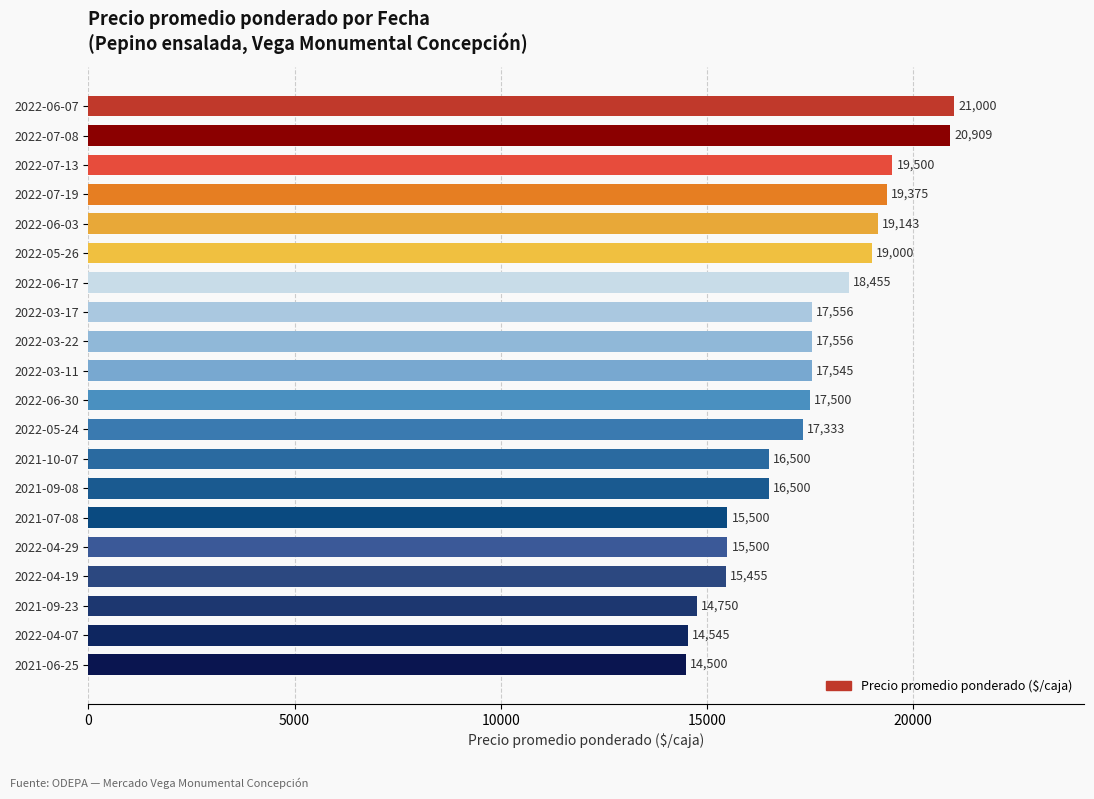

Does the chart contain any negative values?

No